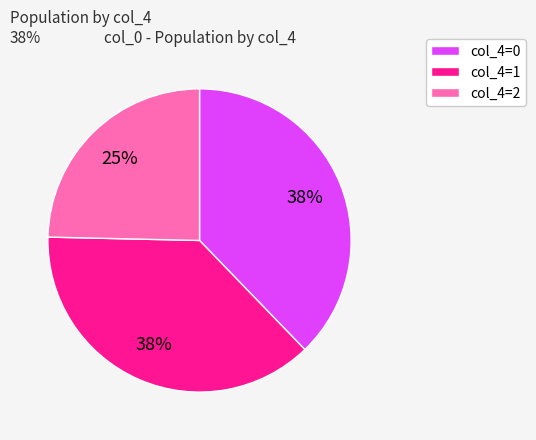

To the nearest percent, what is the average slice percentage?

33%